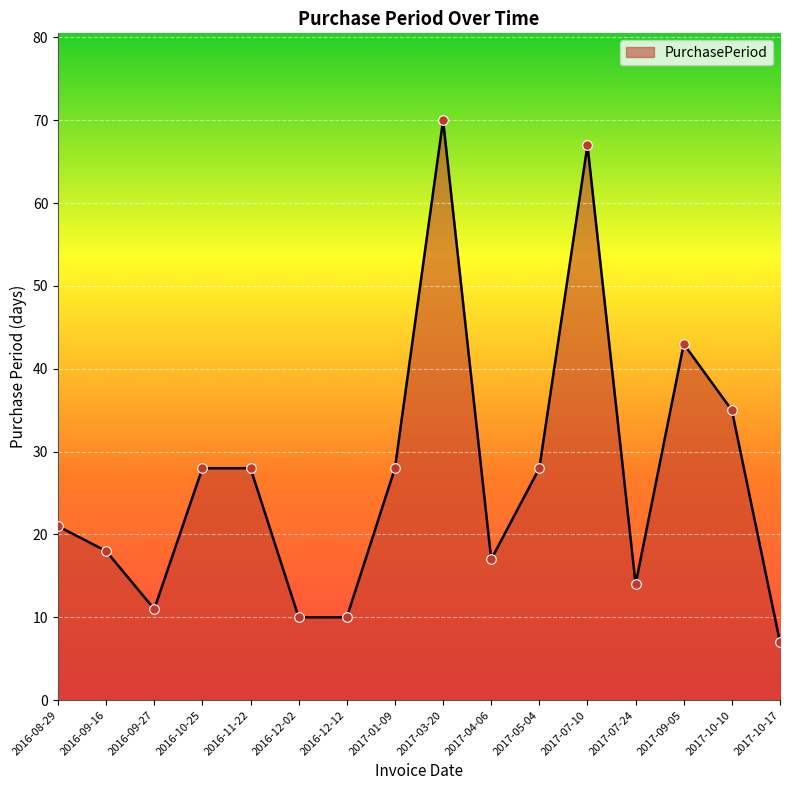

Between 2017-05-04 and 2017-07-10, which is larger?

2017-07-10